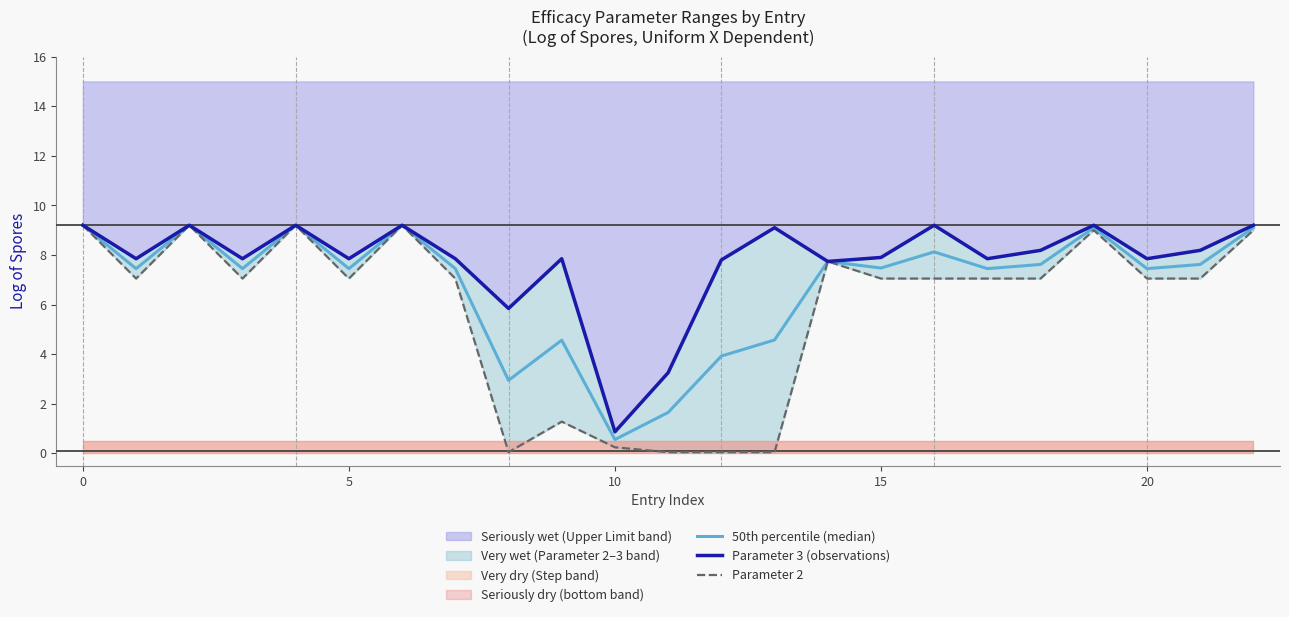

What are all the series names shown in the legend?

50th percentile (median), Parameter 3 (observations), Parameter 2